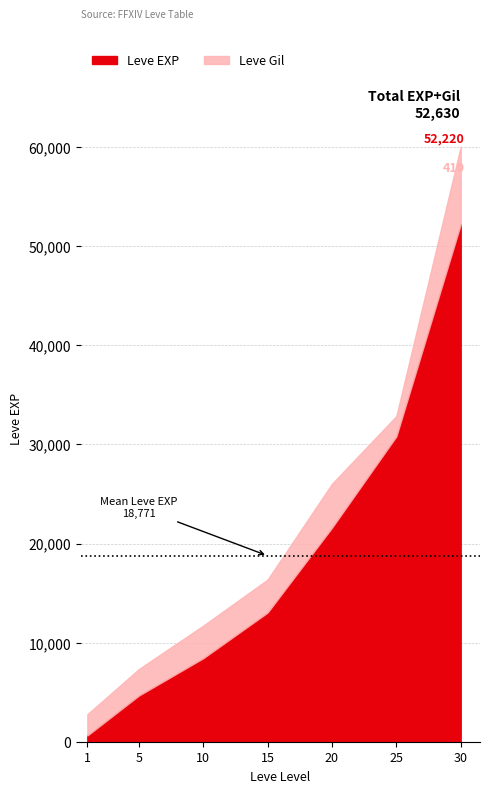

True or false: Leve EXP has more than 2 interior local peaks.

False